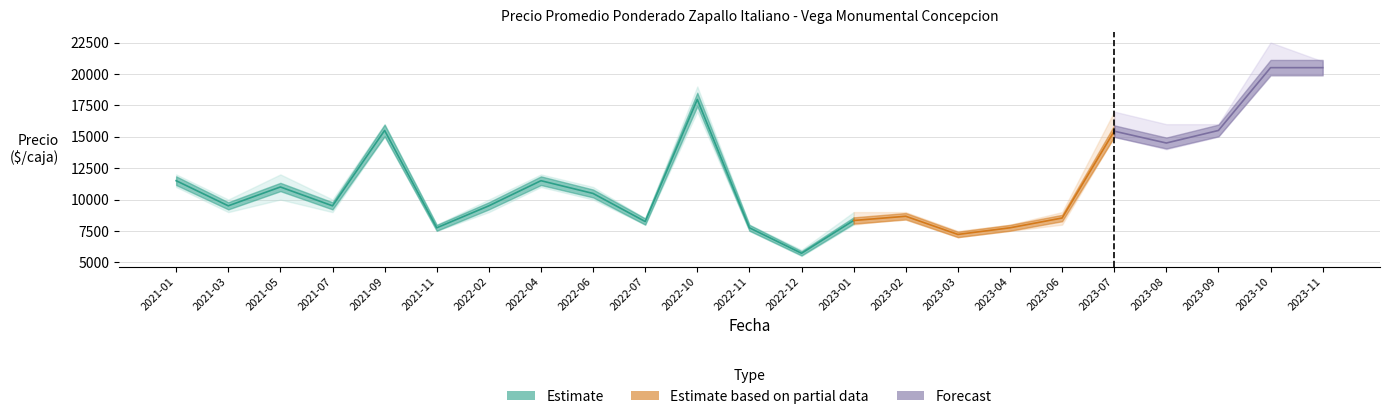

What is the difference between the maximum and minimum values in the Precio maximo series?

16500